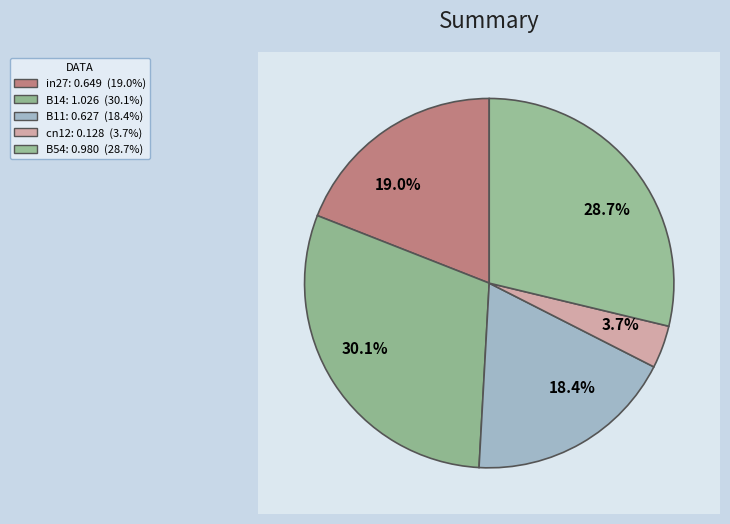

What is the total percentage of B54 and cn12?

32.5%